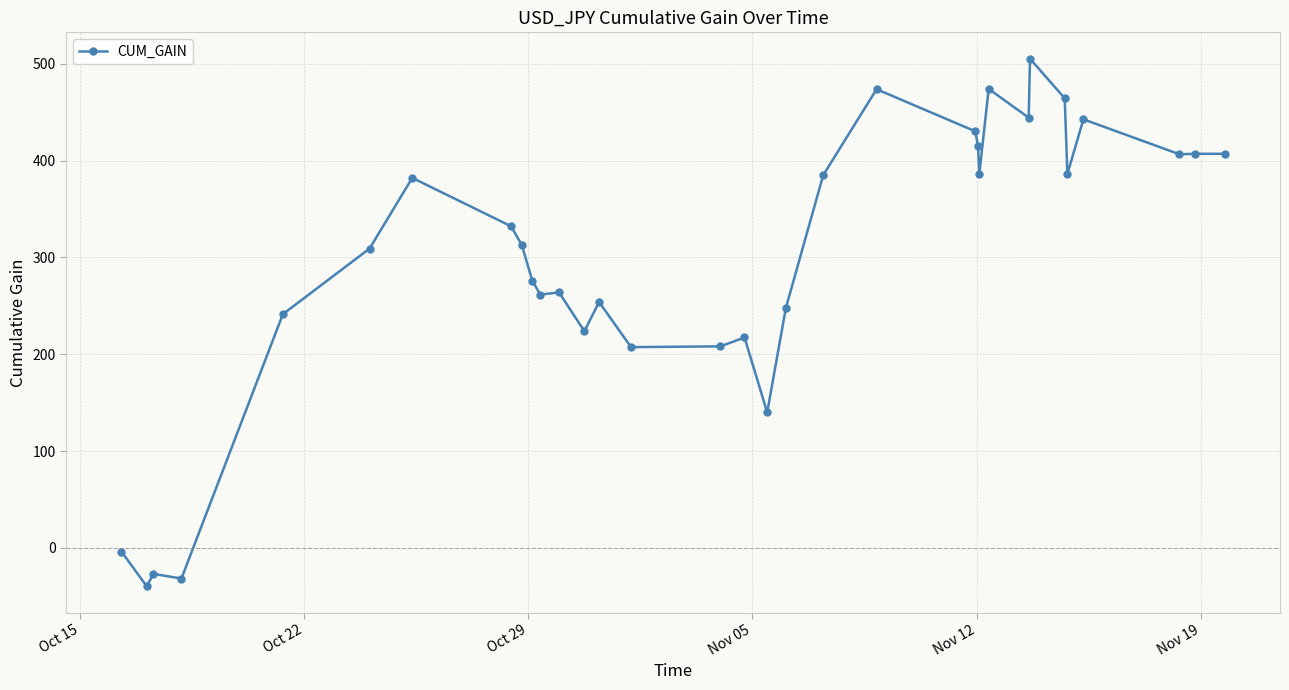

What is the average value?

297.1